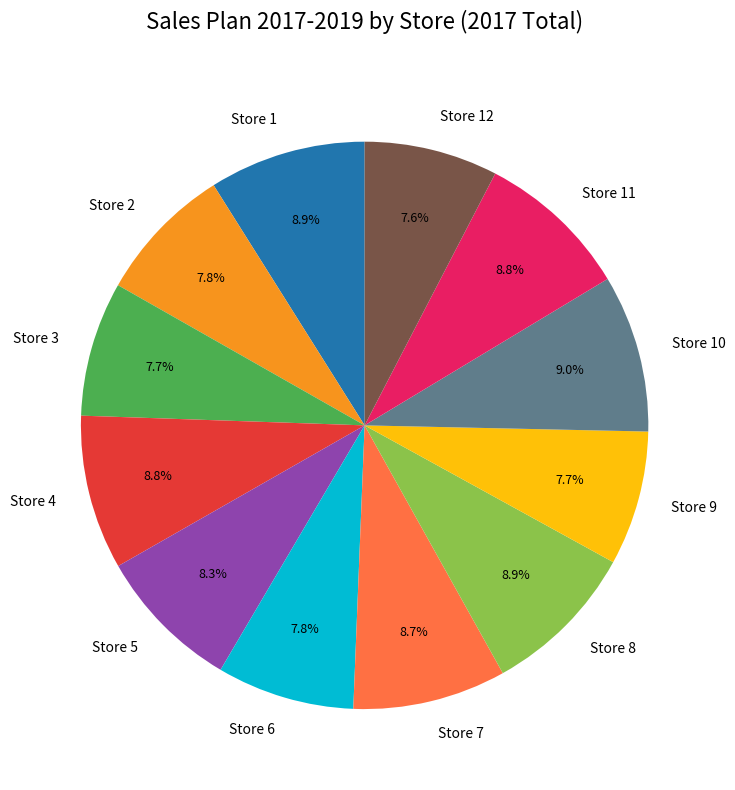

Is it true that Store 4 is 1% of the pie?

False